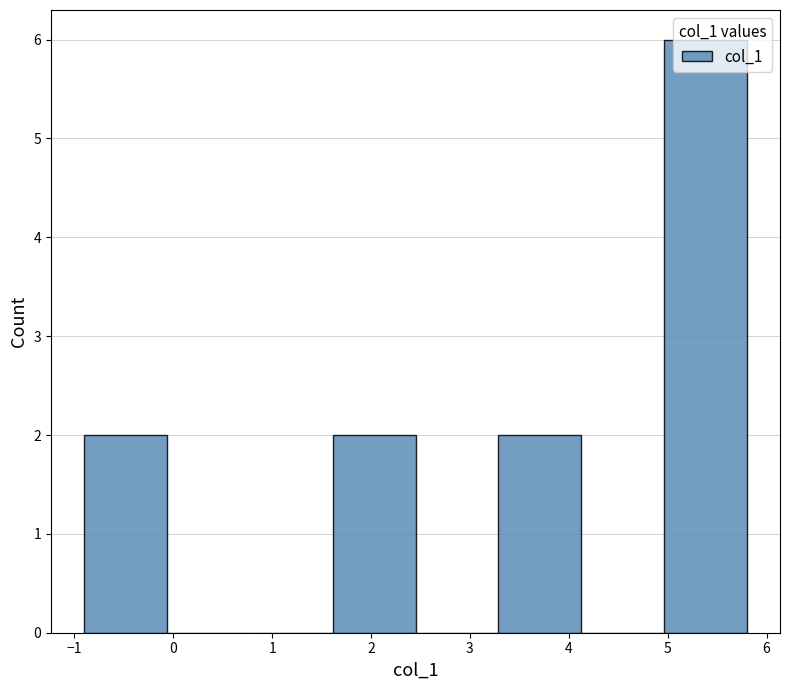

Over which range of the x-axis is the bar tallest?

5.0 to 5.8